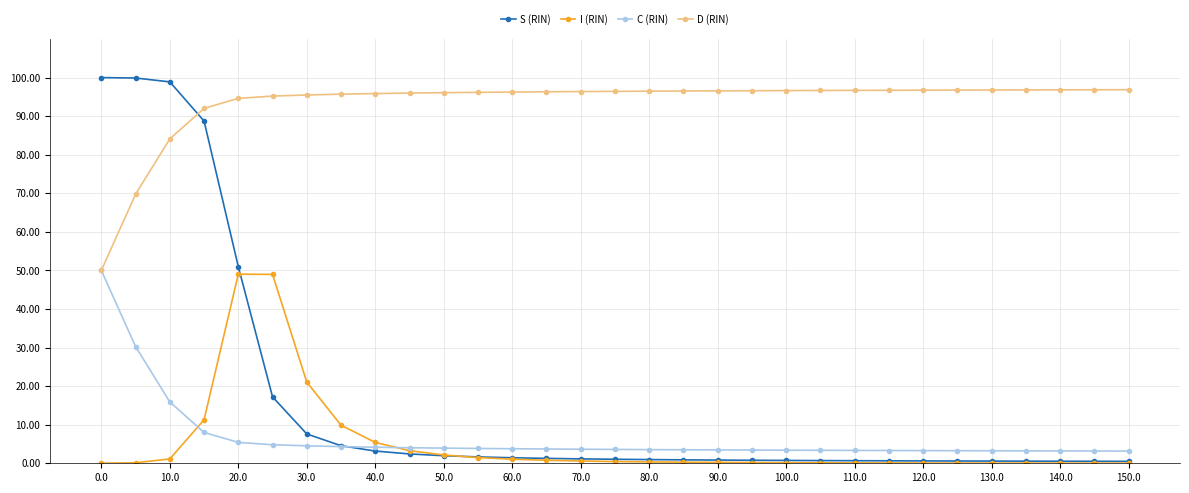

How many times do D (RIN) and S (RIN) cross each other?

1